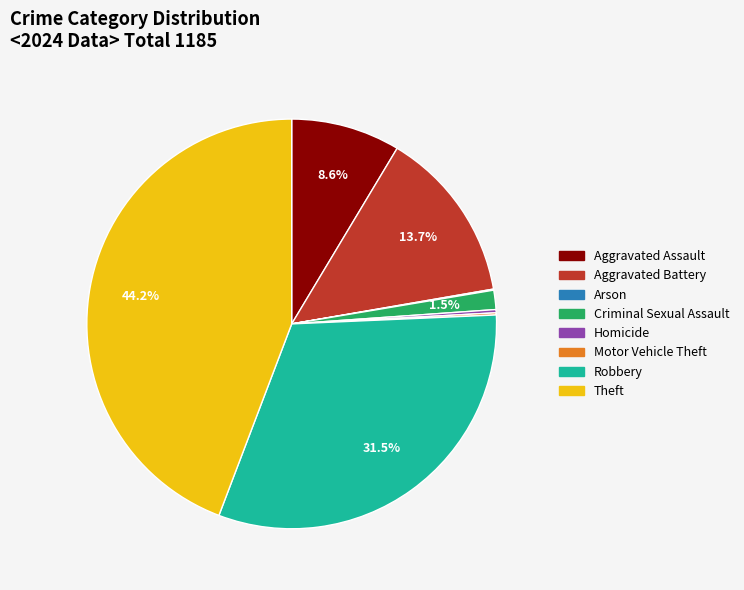

What is the largest slice in the pie chart?

Theft